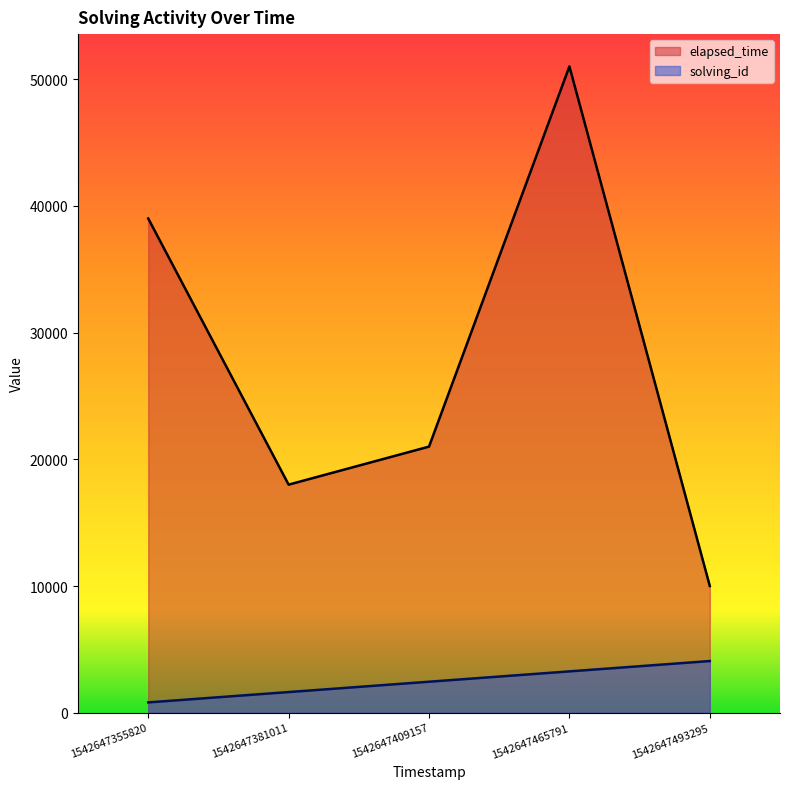

What is the difference between the maximum and minimum values in the elapsed_time series?

41000